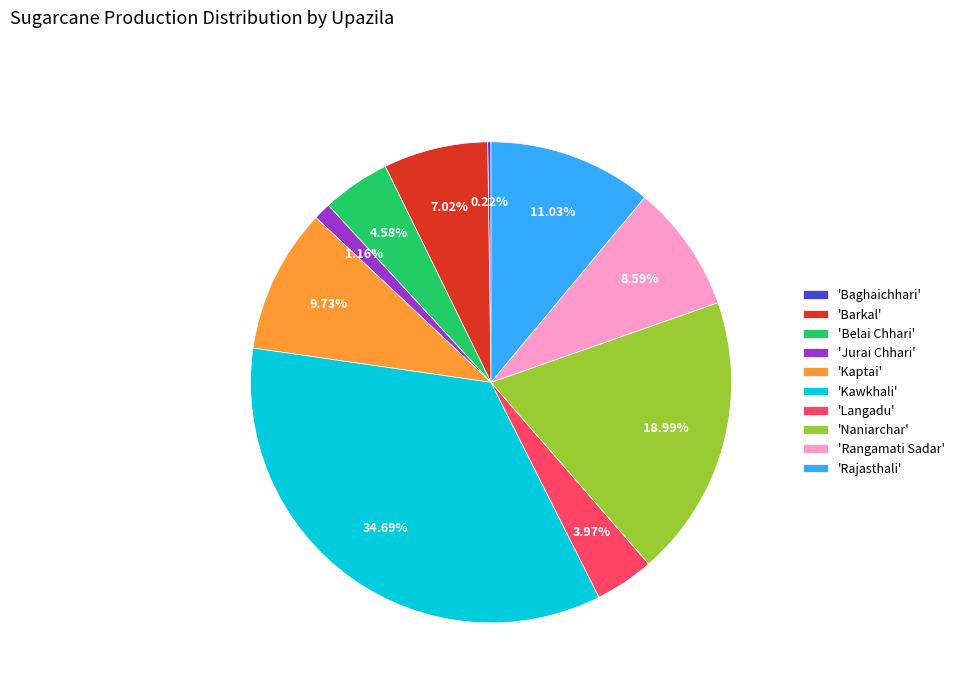

What is the largest slice in the pie chart?

'Kawkhali'